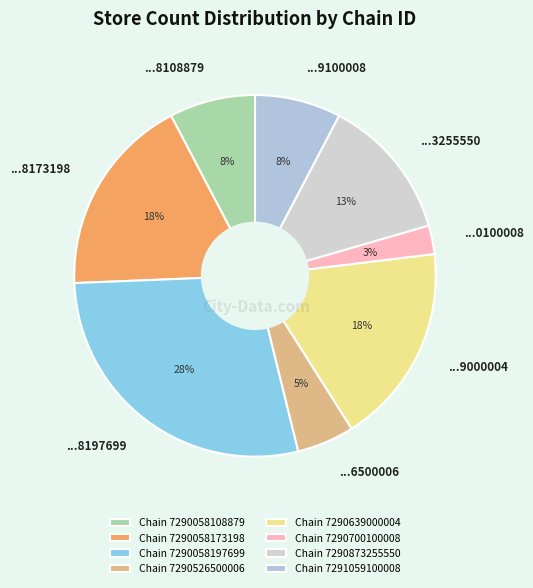

To the nearest percent, what portion does ...9000004 represent?

18%